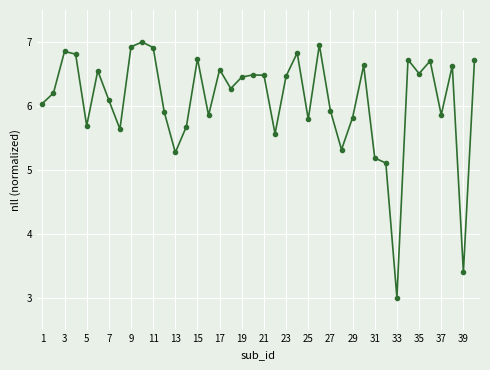

What is the minimum value shown in the chart?

3.0